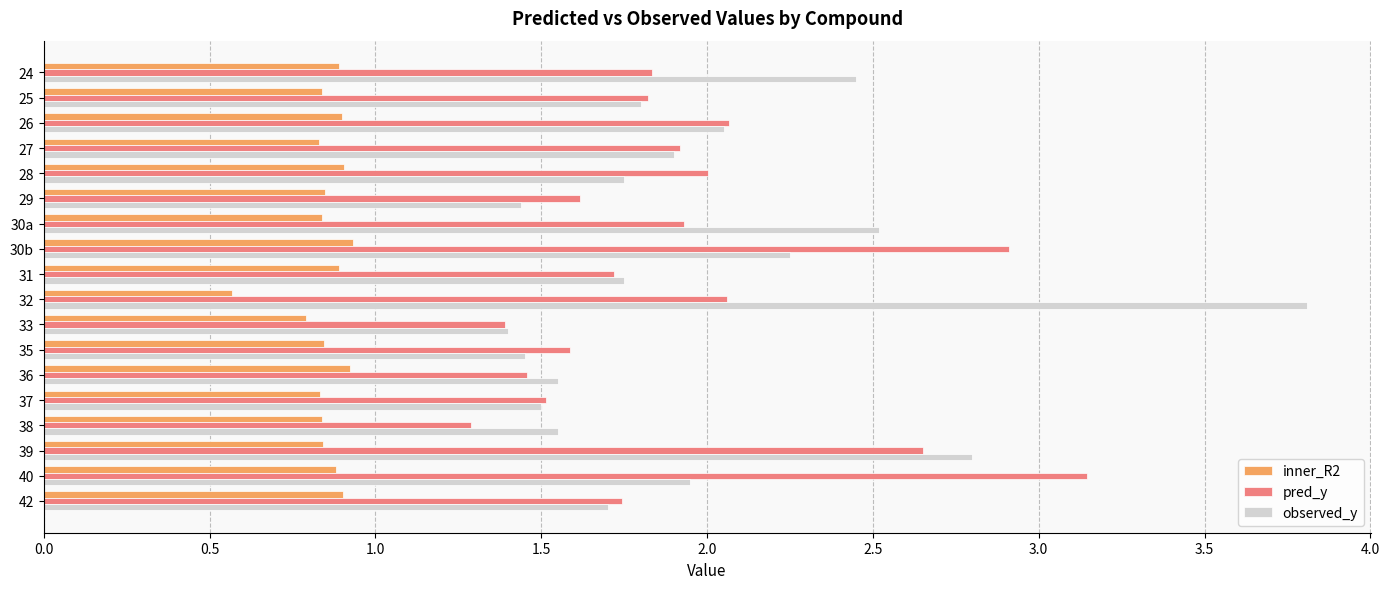

What are all the series names shown in the legend?

inner_R2, pred_y, observed_y